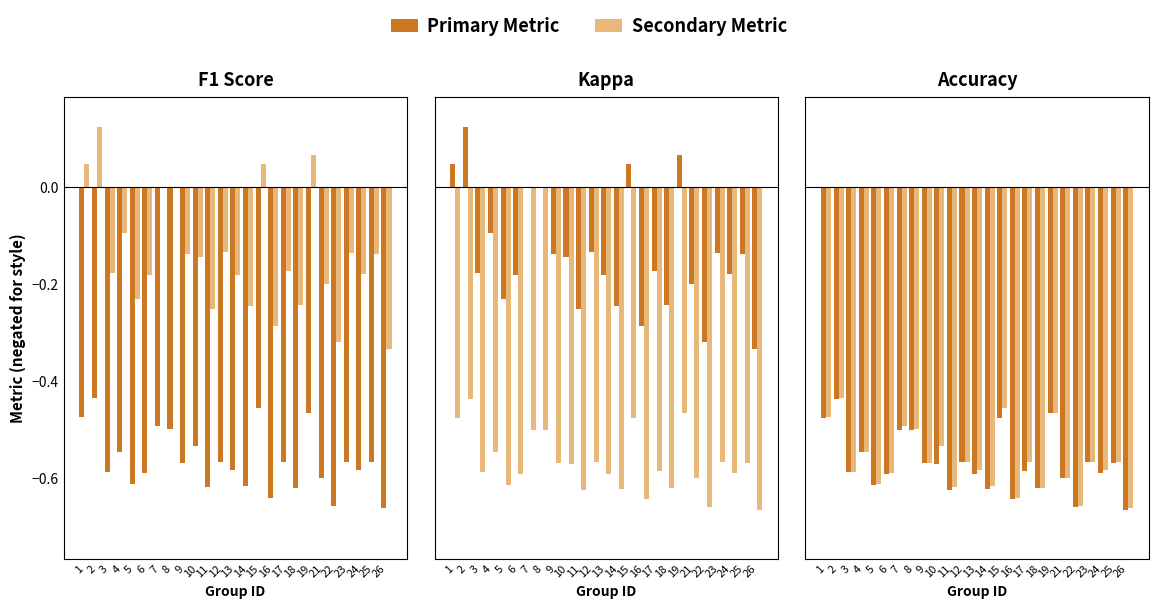

Which has a higher value, 22 or 4?

4